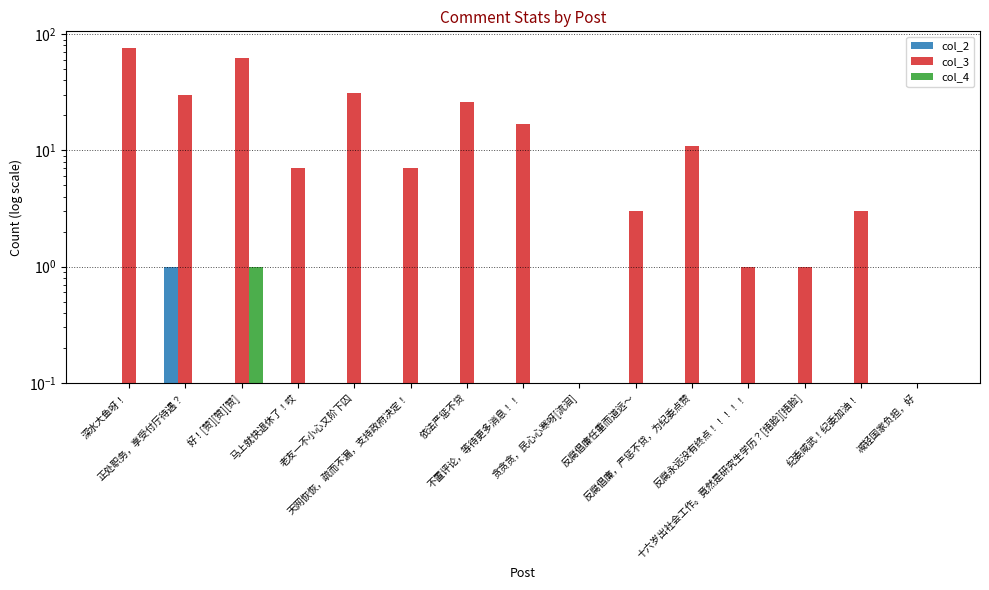

Reading left to right, extract all data points from this chart.

col_2: 深水大鱼呀！=0.1	正处职务，享受付厅待遇？=1.0	好！[赞][赞][赞]=0.1	马上就快退休了！哎=0.1	老友一不小心又阶下囚=0.1	天网恢恢，疏而不漏，支持政府决定！=0.1	依法严惩不贷=0.1	不置评论，等待更多消息！！=0.1	贪贪贪，民心心寒呀[流泪]=0.1	反腐倡廉任重而道远～=0.1	反腐倡廉，严惩不贷，为纪委点赞=0.1	反腐永远没有终点！！！！！=0.1	十六岁出社会工作。竟然是研究生学历？[捂脸][捂脸]=0.1	纪委咸武！纪委加油！=0.1	减轻国家负担，好=0.1
col_3: 深水大鱼呀！=76.0	正处职务，享受付厅待遇？=30.0	好！[赞][赞][赞]=62.0	马上就快退休了！哎=7.0	老友一不小心又阶下囚=31.0	天网恢恢，疏而不漏，支持政府决定！=7.0	依法严惩不贷=26.0	不置评论，等待更多消息！！=17.0	贪贪贪，民心心寒呀[流泪]=0.1	反腐倡廉任重而道远～=3.0	反腐倡廉，严惩不贷，为纪委点赞=11.0	反腐永远没有终点！！！！！=1.0	十六岁出社会工作。竟然是研究生学历？[捂脸][捂脸]=1.0	纪委咸武！纪委加油！=3.0	减轻国家负担，好=0.1
col_4: 深水大鱼呀！=0.1	正处职务，享受付厅待遇？=0.1	好！[赞][赞][赞]=1.0	马上就快退休了！哎=0.1	老友一不小心又阶下囚=0.1	天网恢恢，疏而不漏，支持政府决定！=0.1	依法严惩不贷=0.1	不置评论，等待更多消息！！=0.1	贪贪贪，民心心寒呀[流泪]=0.1	反腐倡廉任重而道远～=0.1	反腐倡廉，严惩不贷，为纪委点赞=0.1	反腐永远没有终点！！！！！=0.1	十六岁出社会工作。竟然是研究生学历？[捂脸][捂脸]=0.1	纪委咸武！纪委加油！=0.1	减轻国家负担，好=0.1